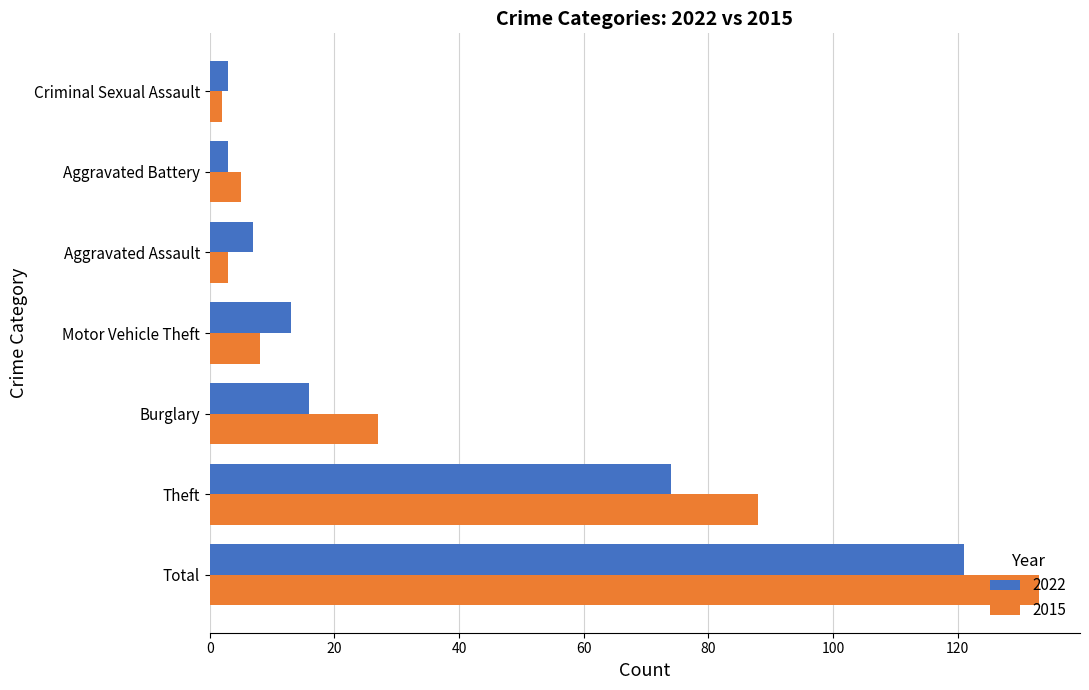

At which category is the sum across all series the highest?

Total